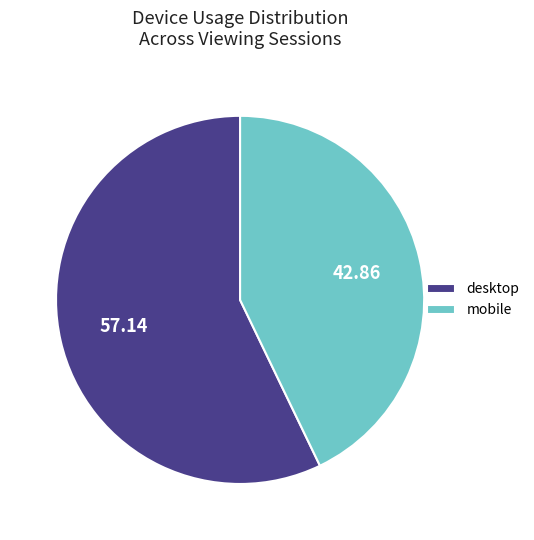

Rank the categories by value from lowest to highest.

mobile, desktop